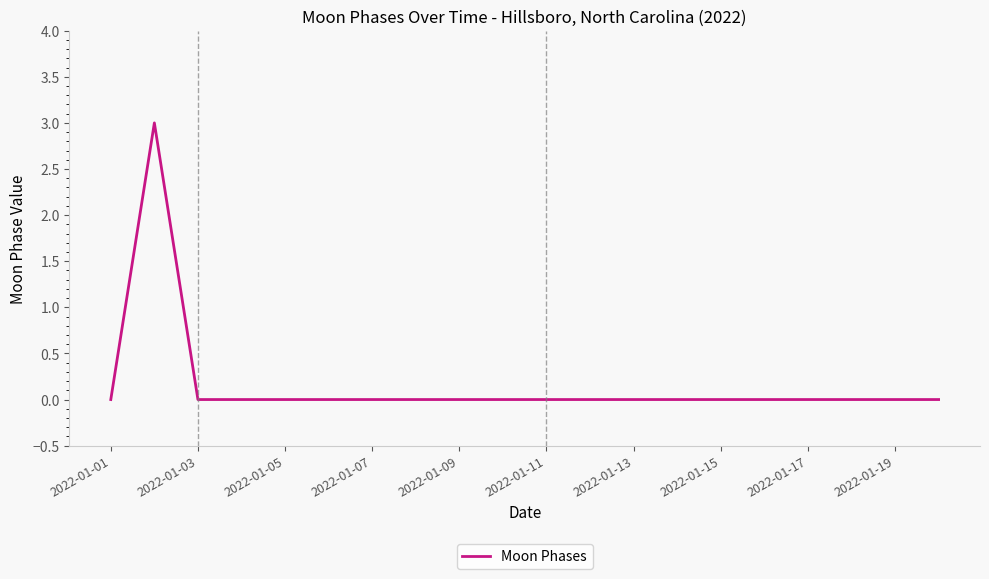

What is the maximum value shown in the chart?

3